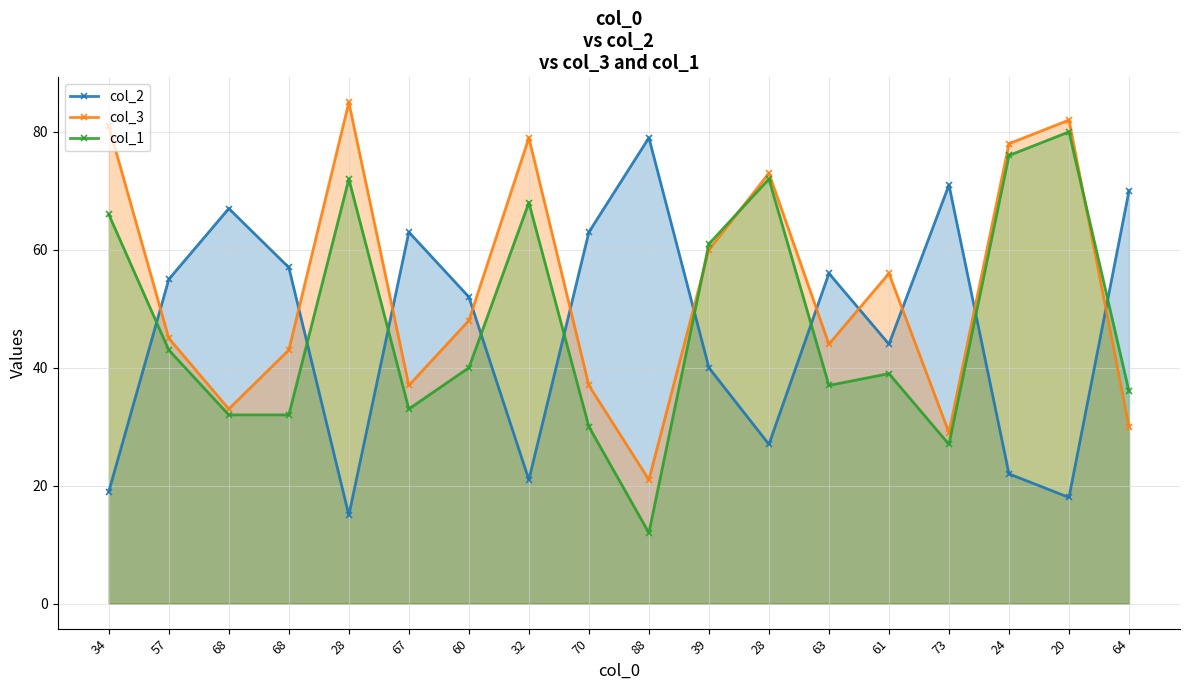

Which series has the widest spread of values?

col_1